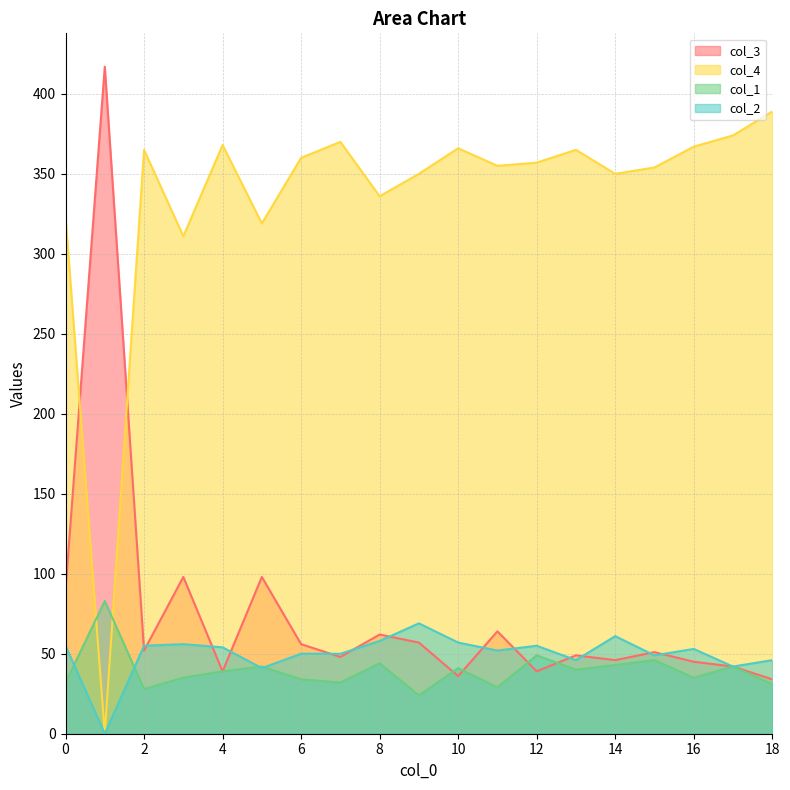

The value of col_2 at 12 is 55. True or false?

True